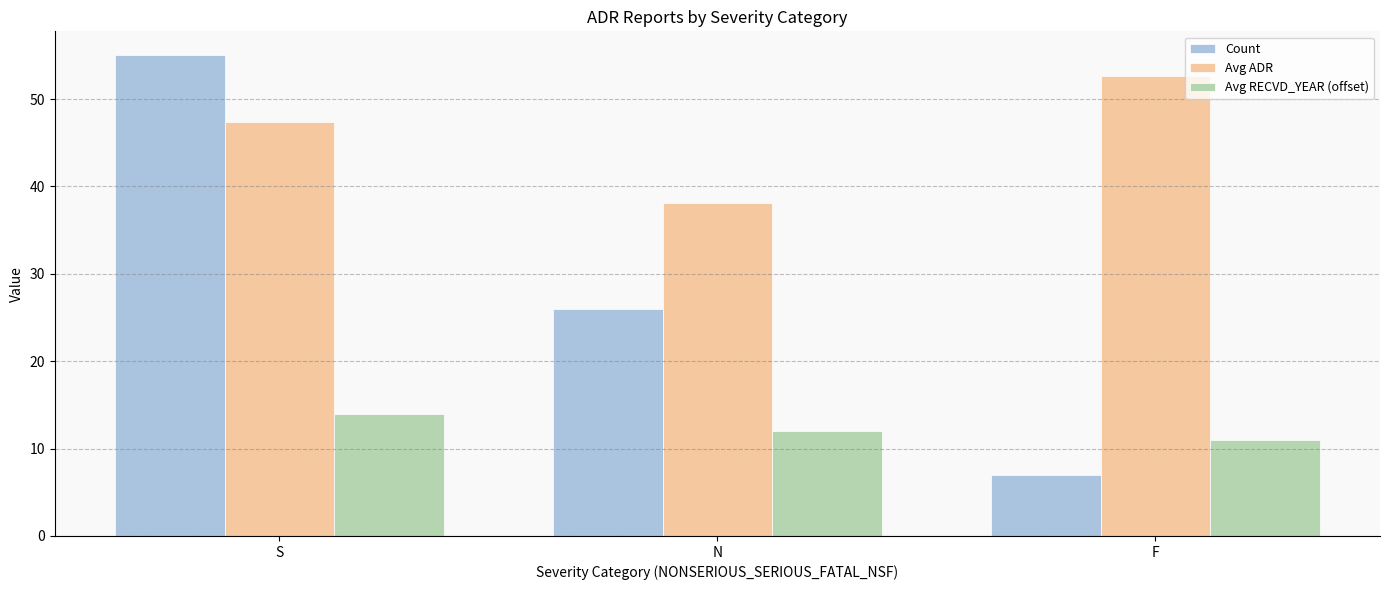

Which series changed the most between S and F?

Count